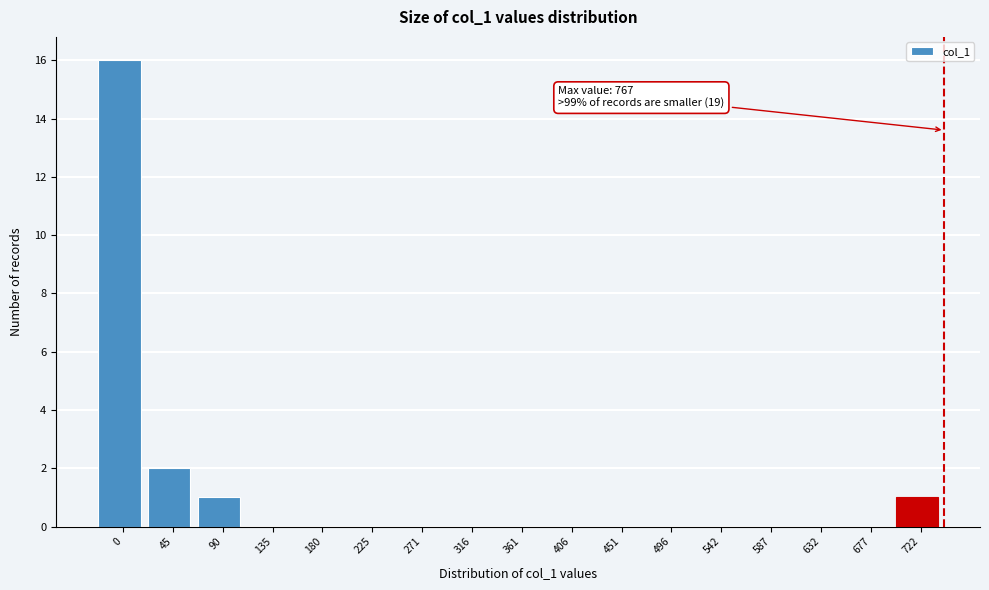

Reading left to right, what are all the values shown in this chart?

0=16	45=2	90=1	135=0	180=0	225=0	271=0	316=0	361=0	406=0	451=0	496=0	542=0	587=0	632=0	677=0	722=1